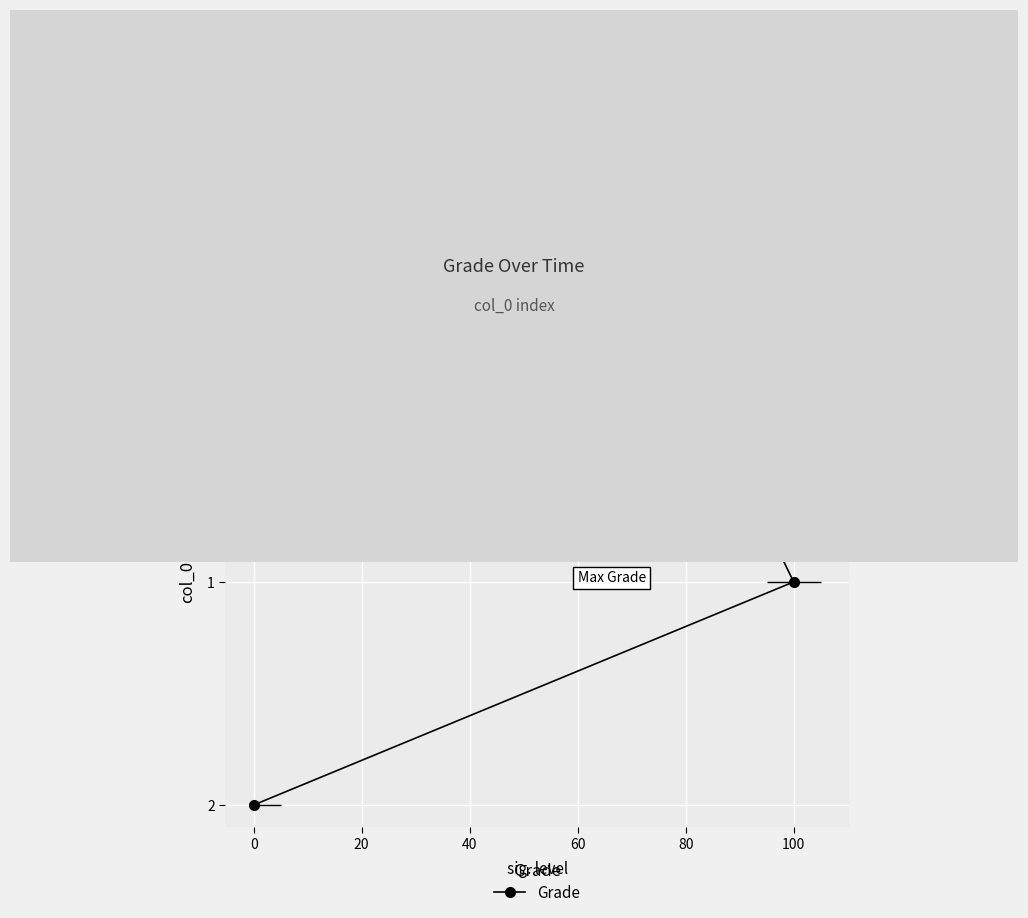

How many values are between 0 and 2?

3